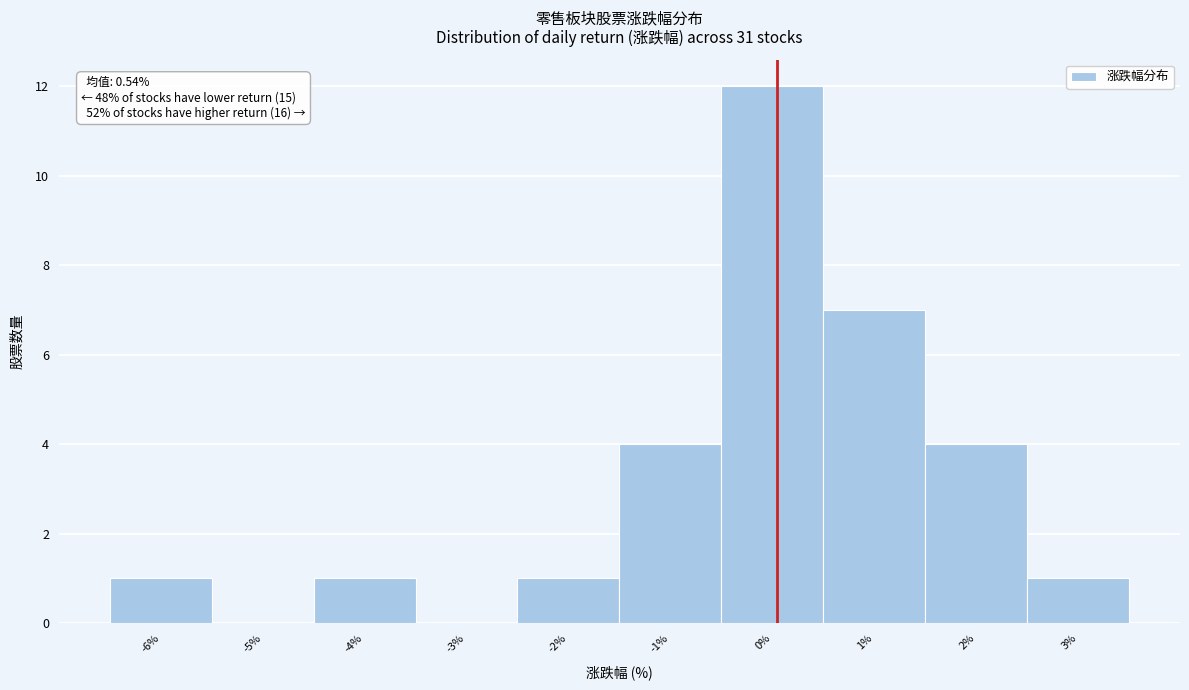

Reading left to right, list all the values displayed in this chart.

-6%=1	-5%=0	-4%=1	-3%=0	-2%=1	-1%=4	0%=12	1%=7	2%=4	3%=1